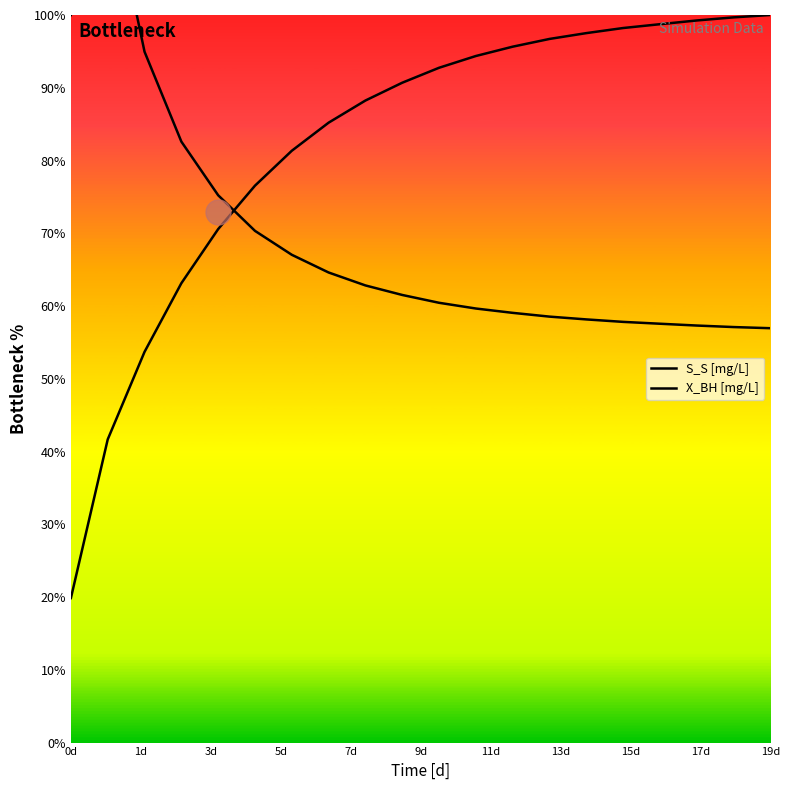

True or false: S_S [mg/L] has more than 1 interior local peaks.

False